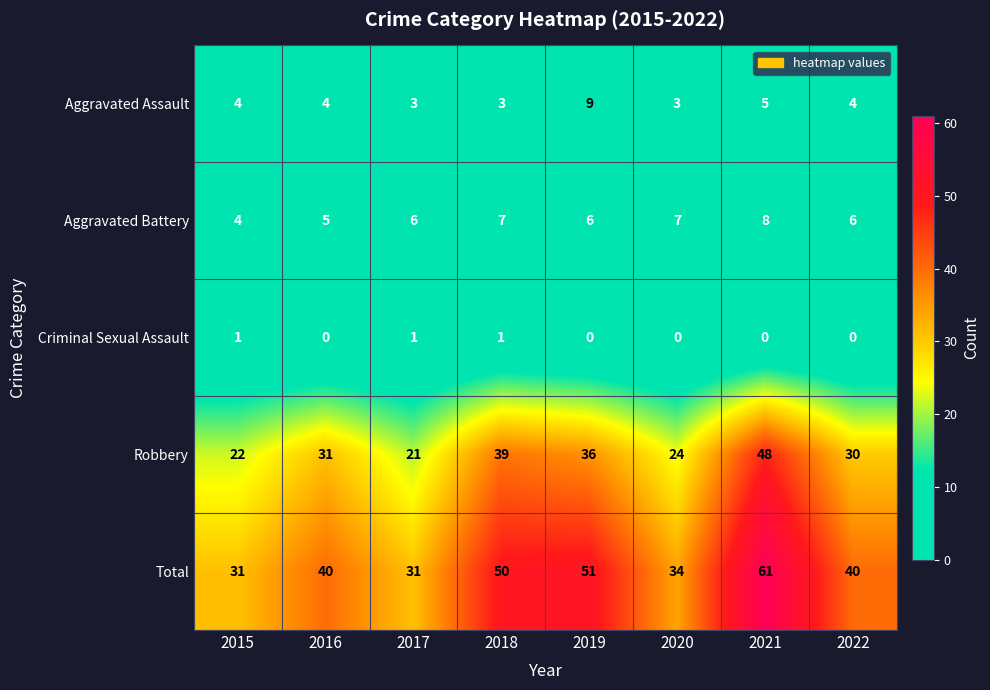

At which category is the sum across all series the highest?

2021